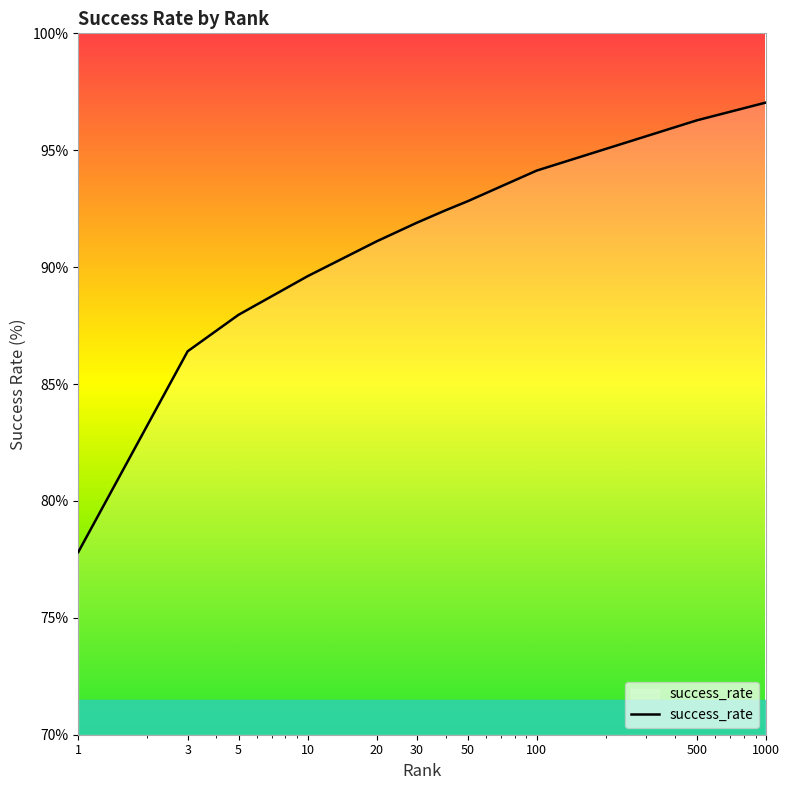

What is the difference between the maximum and minimum values?

19.2